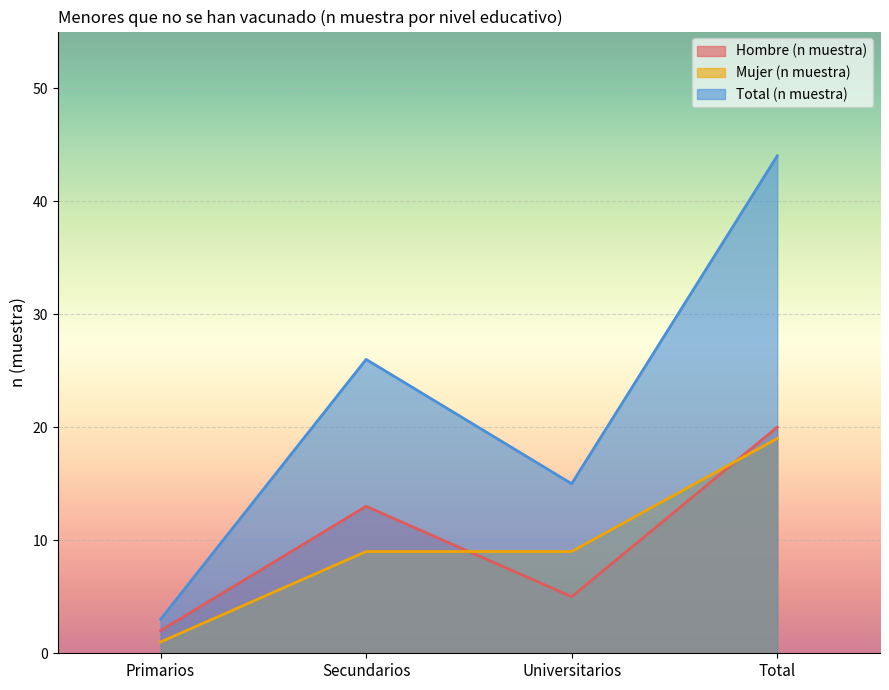

True or false: Total (n muestra) and Hombre (n muestra) intersect in this chart.

False